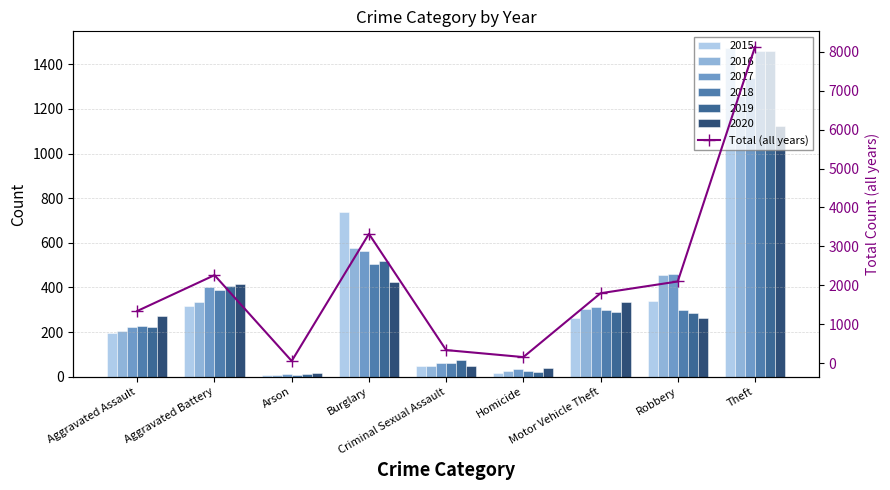

List the labels in order of value, smallest first.

Arson, Homicide, Criminal Sexual Assault, Aggravated Assault, Motor Vehicle Theft, Robbery, Aggravated Battery, Burglary, Theft